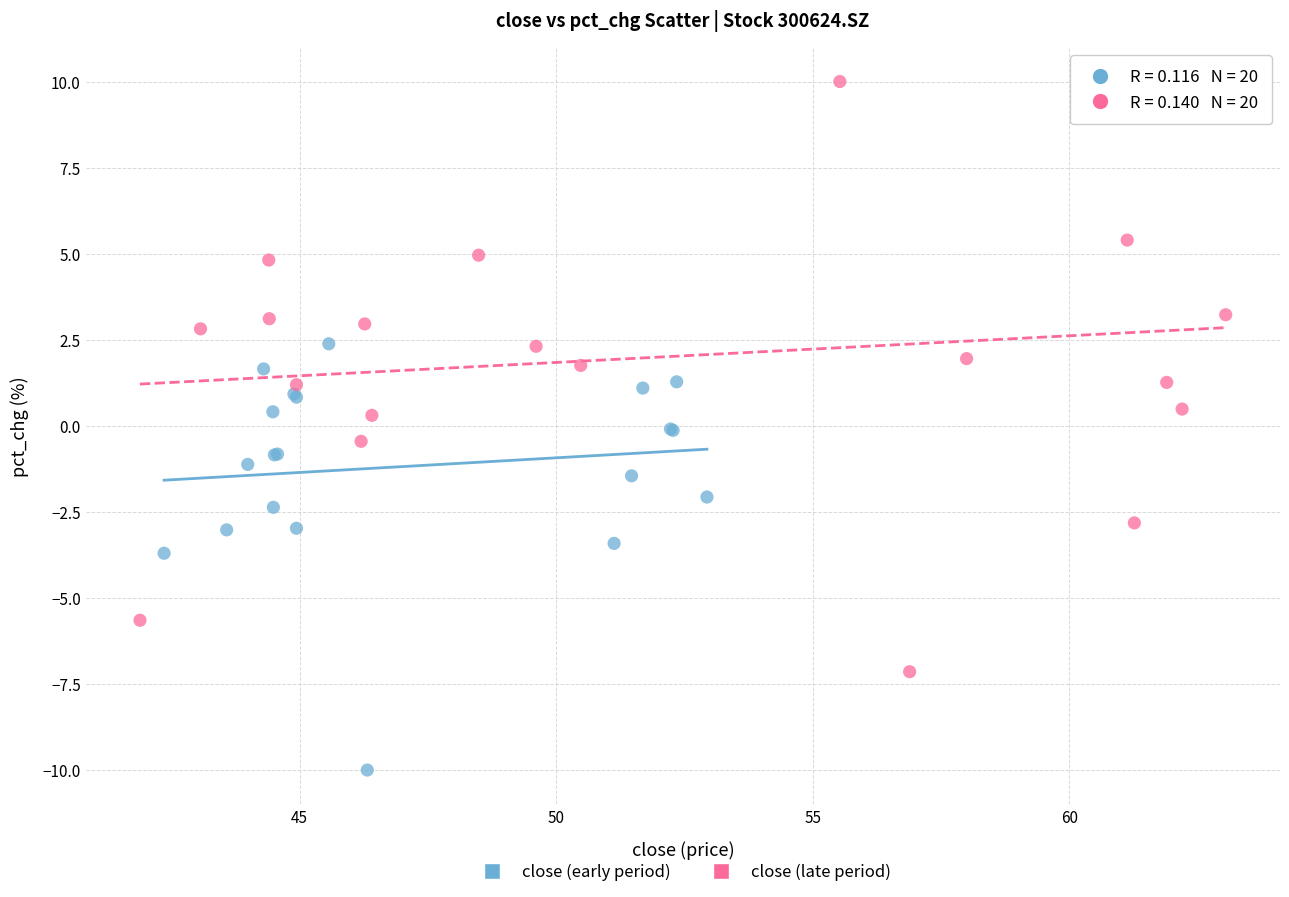

Which series reaches the minimum Y coordinate?

close (early period)